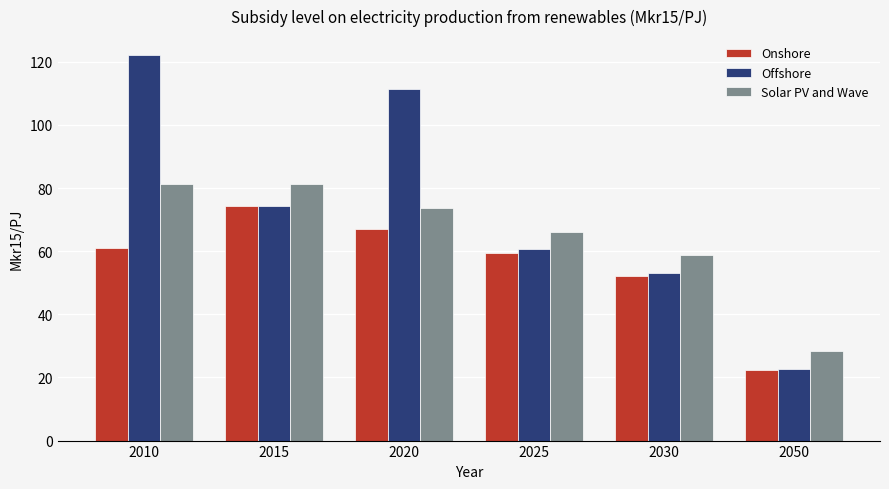

Which series has the largest range (max minus min)?

Offshore